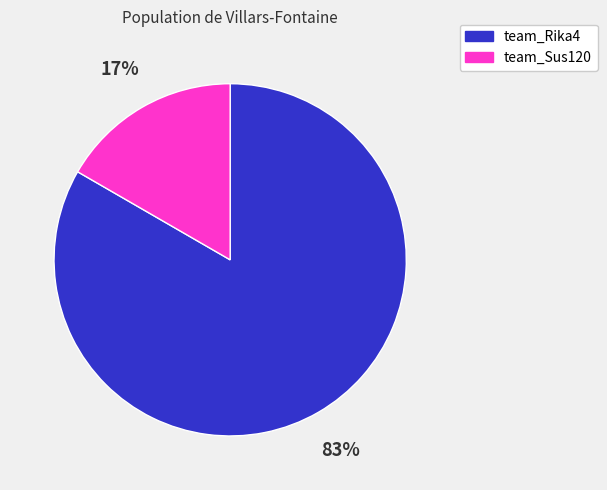

To the nearest percent, what percentage of the pie is team_Sus120?

17%